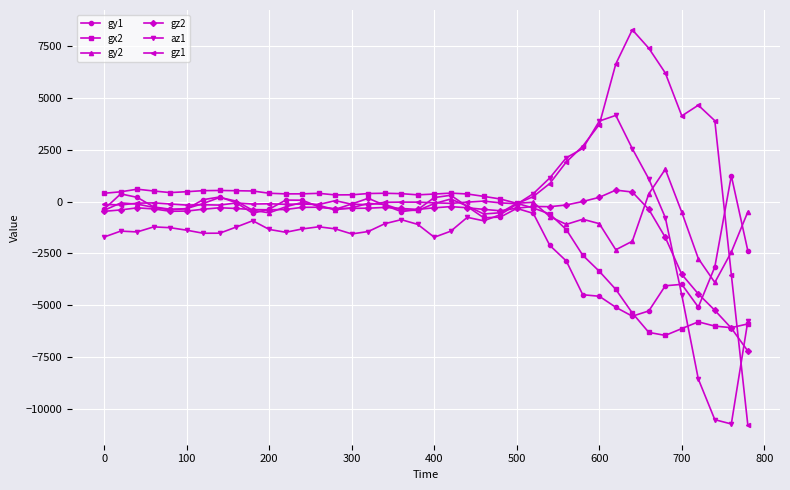

What is the maximum value shown in the chart?

8284